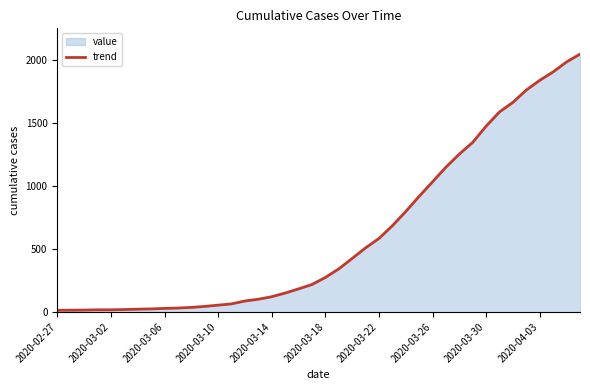

What value does the data have at 27?

919